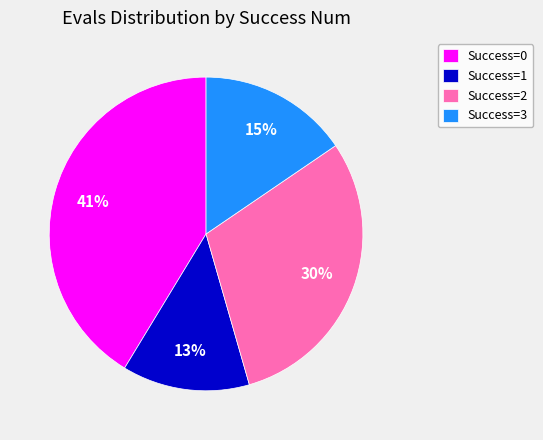

Rank the categories by value from lowest to highest.

Success=1, Success=3, Success=2, Success=0